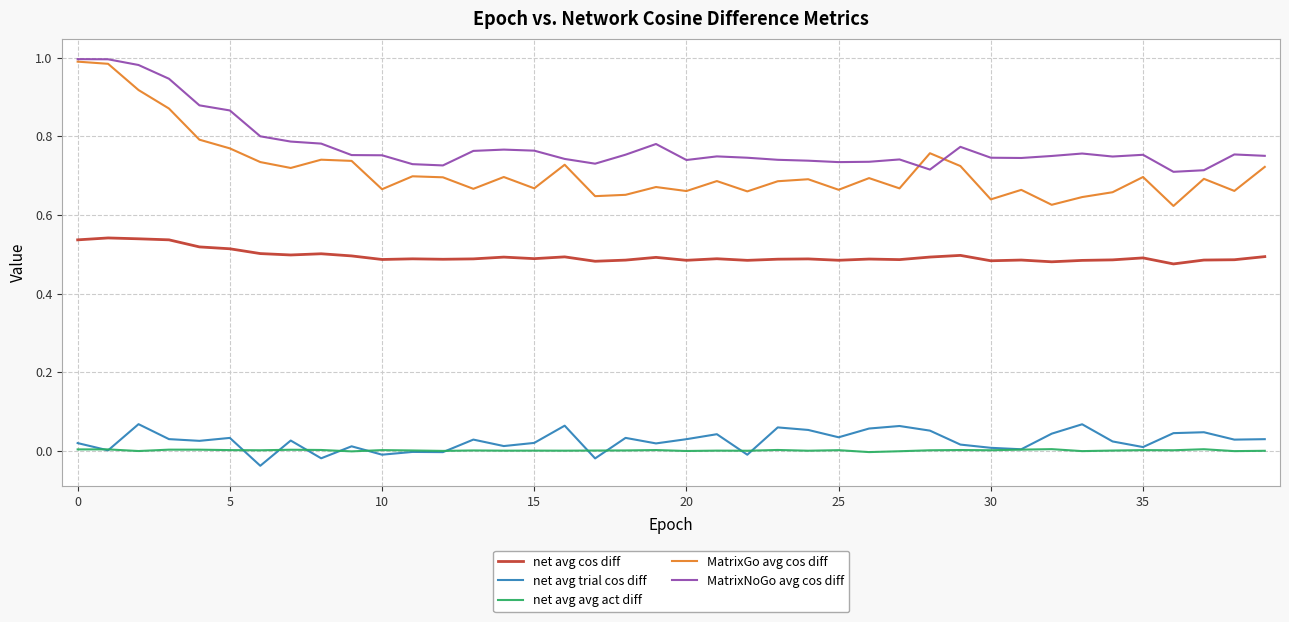

Which series has the widest spread of values?

MatrixGo avg cos diff